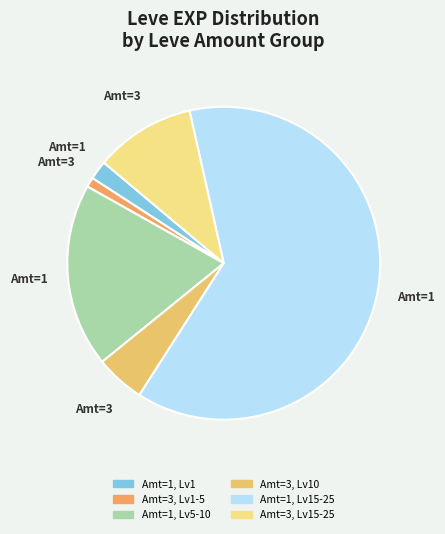

How many slices are in this pie chart?

6